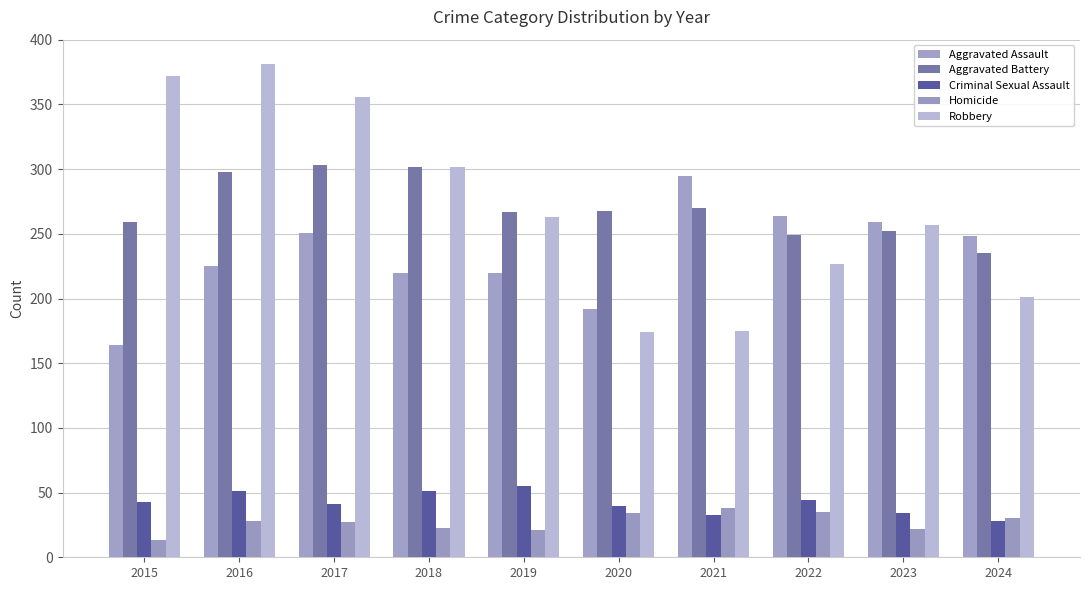

How many data points in Robbery are less than 263?

5